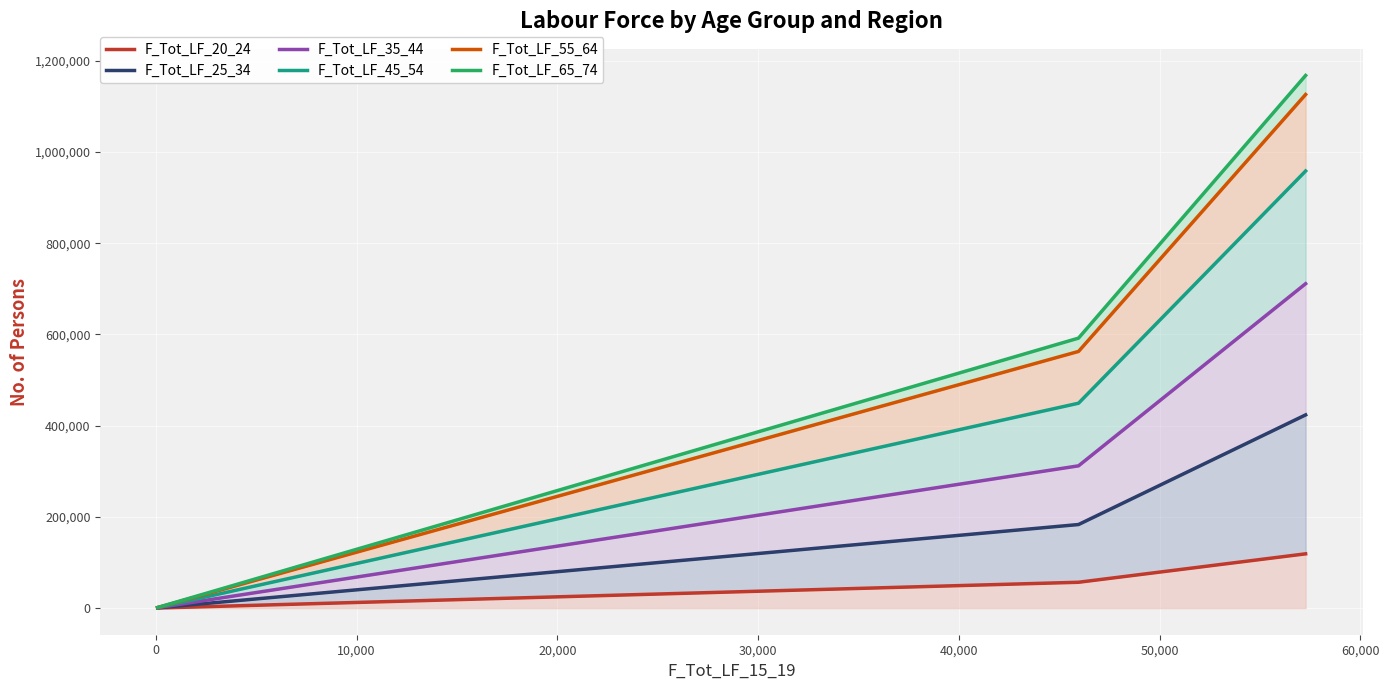

Count the number of data series in this chart.

6